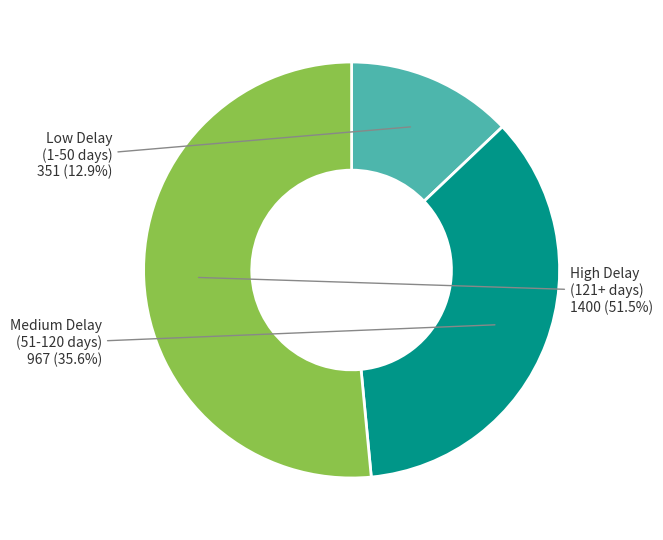

What is the smallest slice in the pie chart?

Low Delay (1-50 days)